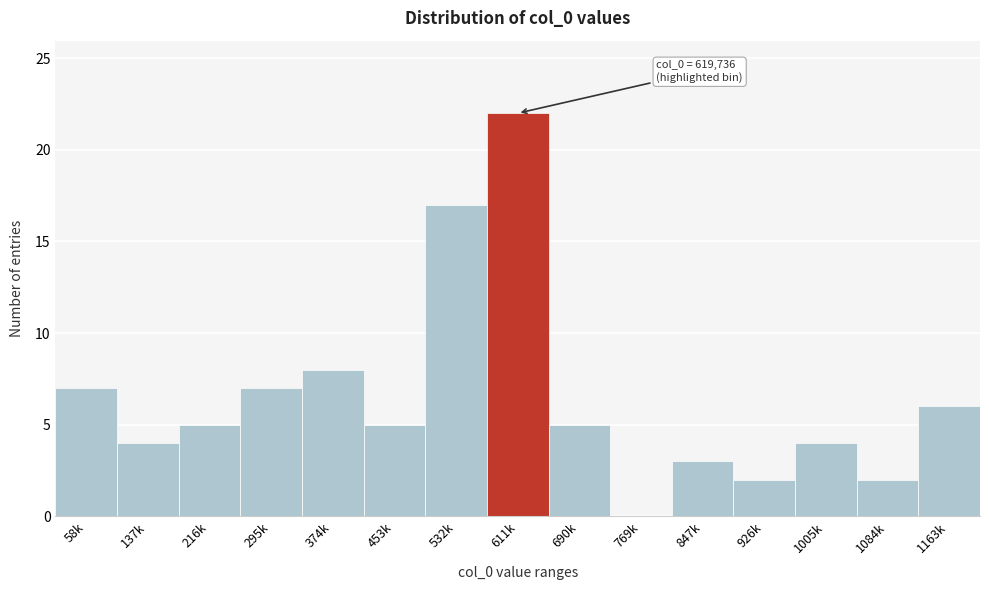

Reading left to right, list all the values displayed in this chart.

58k=7	137k=4	216k=5	295k=7	374k=8	453k=5	532k=17	611k=22	690k=5	769k=0	847k=3	926k=2	1005k=4	1084k=2	1163k=6